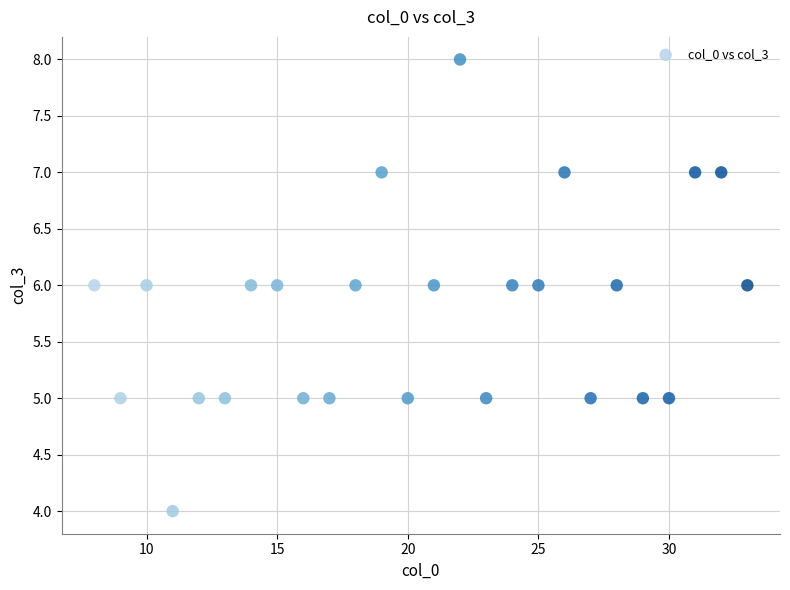

What is the range of Y values (max minus min)?

4